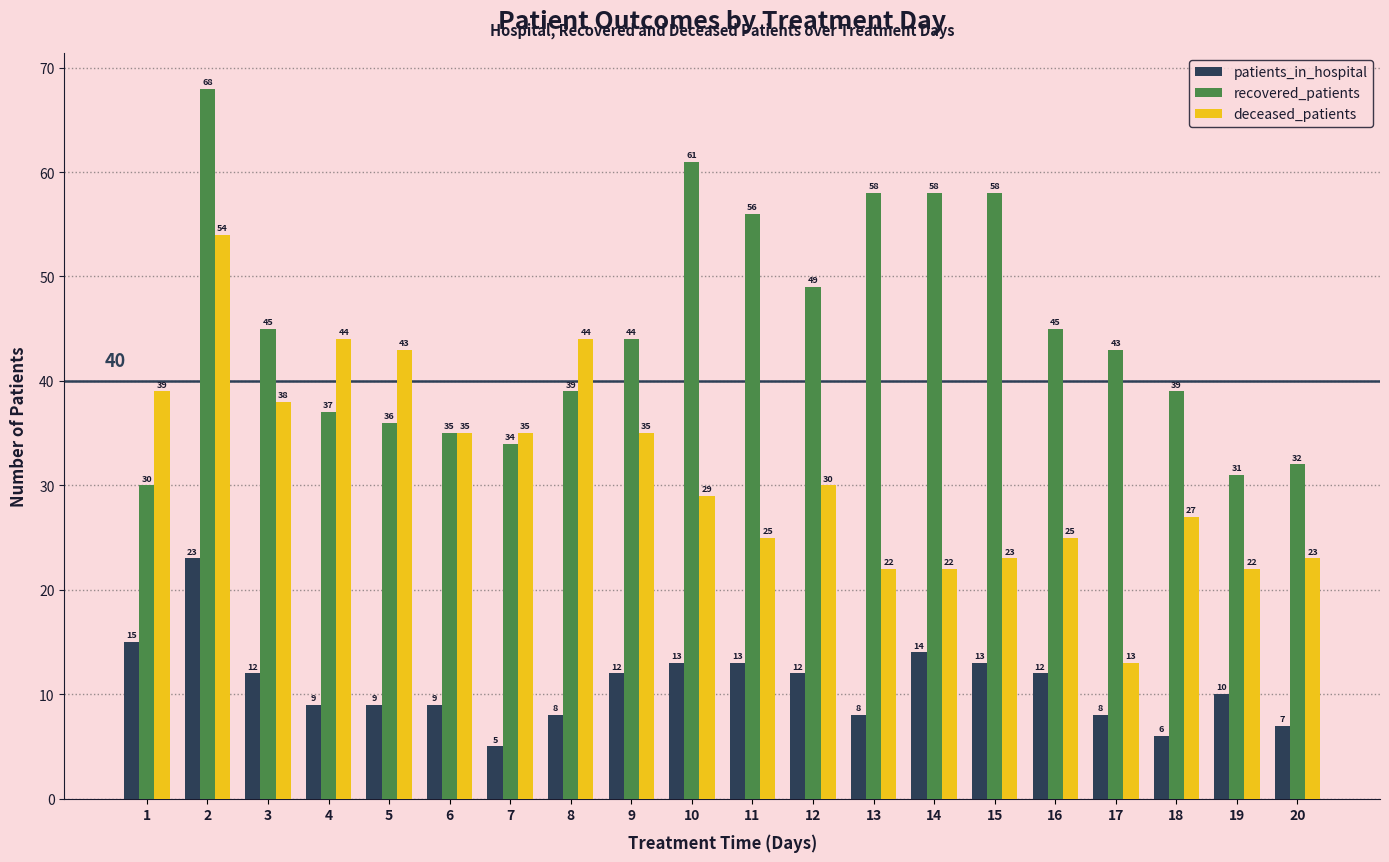

Rank the series by their maximum value, from highest to lowest.

recovered_patients, deceased_patients, patients_in_hospital